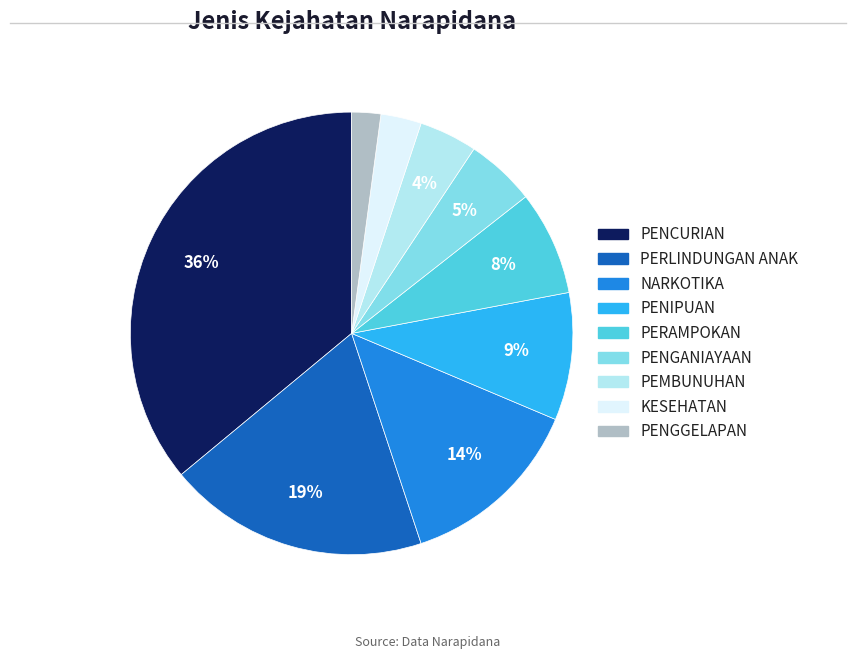

To the nearest percent, what percentage of the pie is KESEHATAN?

3%